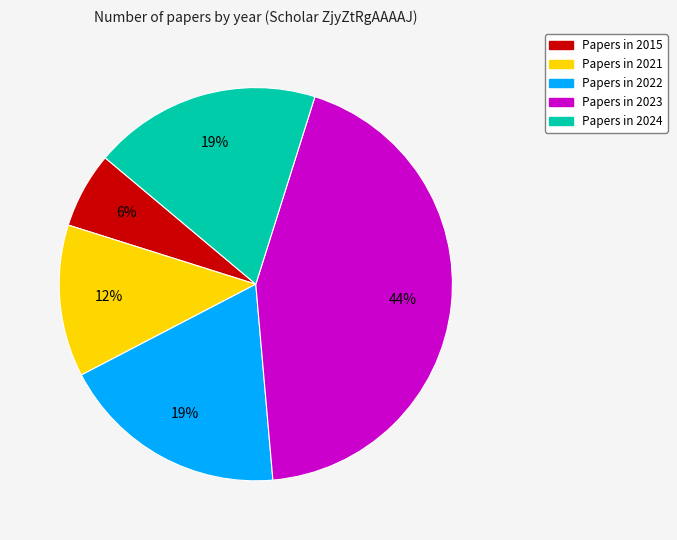

Is there any slice that represents more than half of the pie?

No